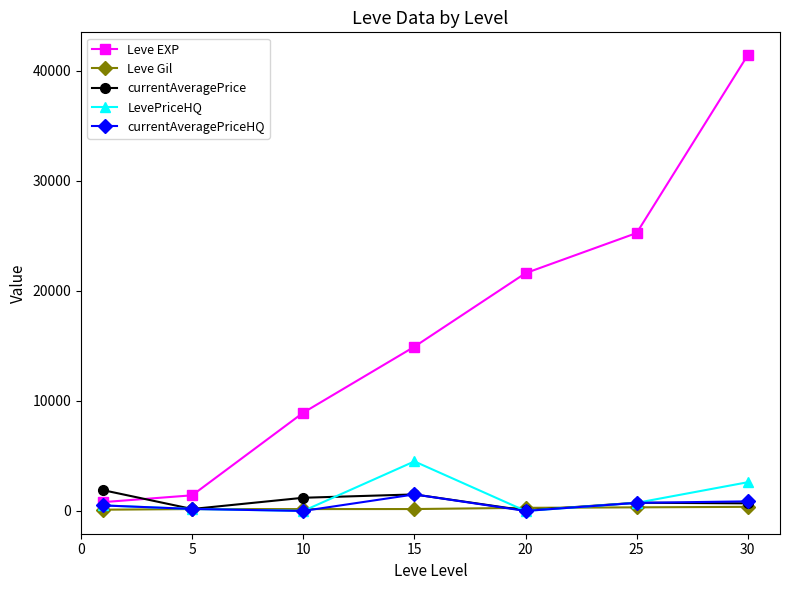

What is the maximum value shown in the chart?

41410.0